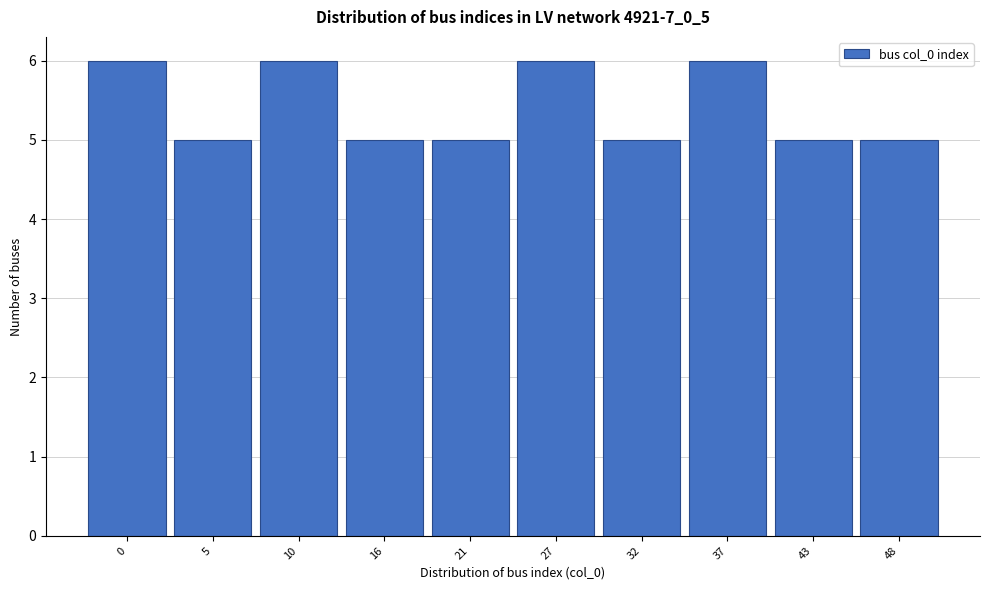

Reading right to left, transcribe all the data shown in this chart.

5	5	6	5	6	5	5	6	5	6